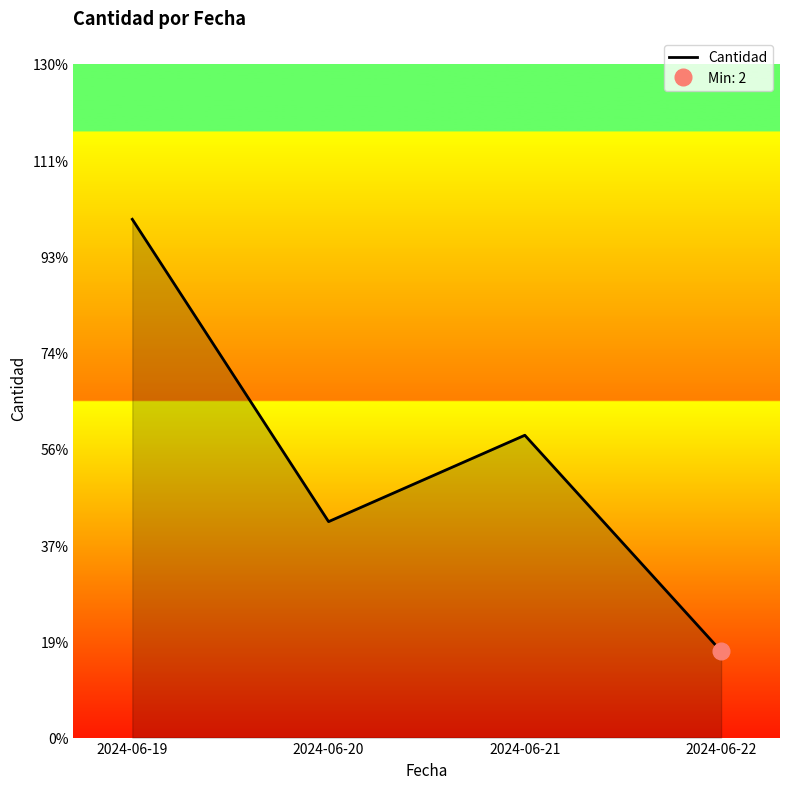

What is the minimum value shown in the chart?

2